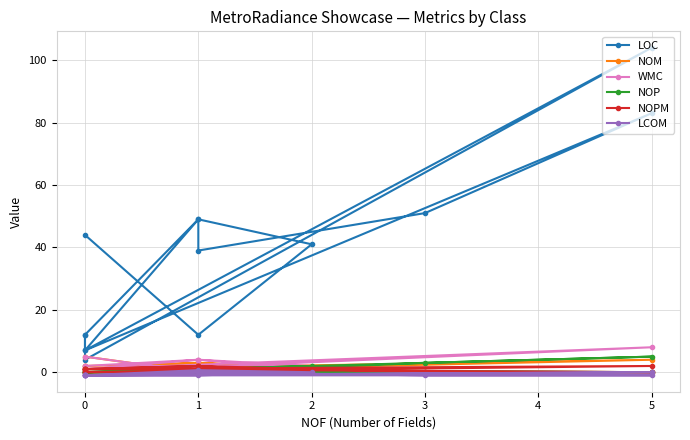

True or false: NOP has more than 2 points higher than both neighbors.

True